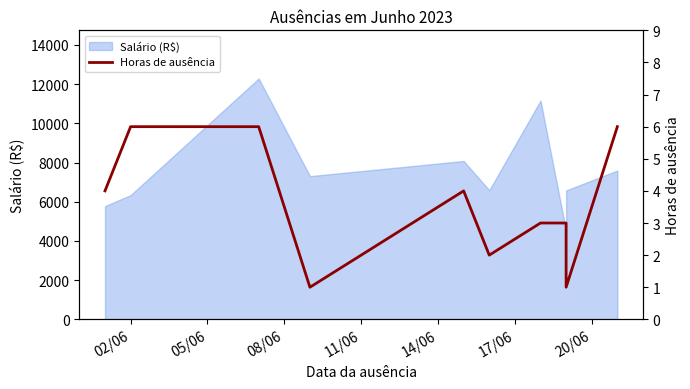

True or false: the data shows 3 at 08/06.

False